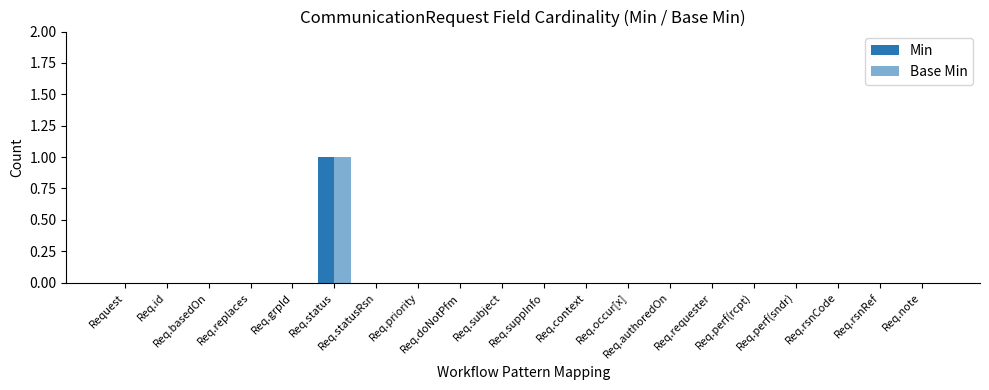

How many groups of bars are there?

20